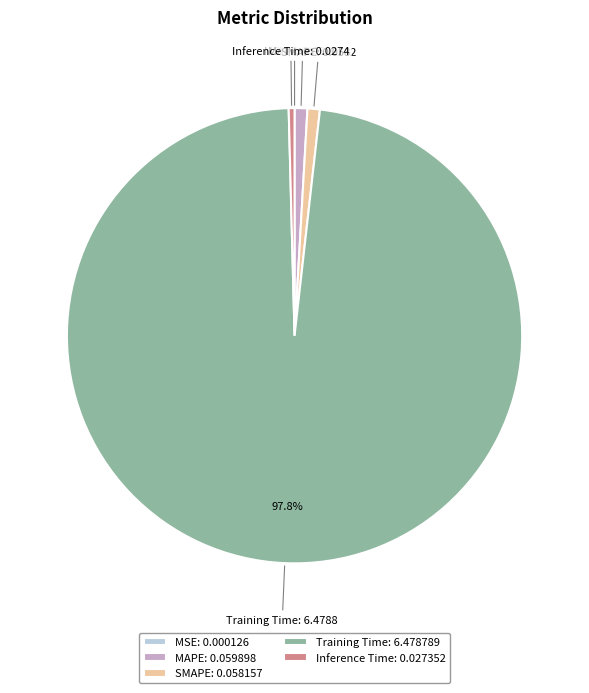

To the nearest percent, what is the combined percentage of Training Time and Inference Time?

98%